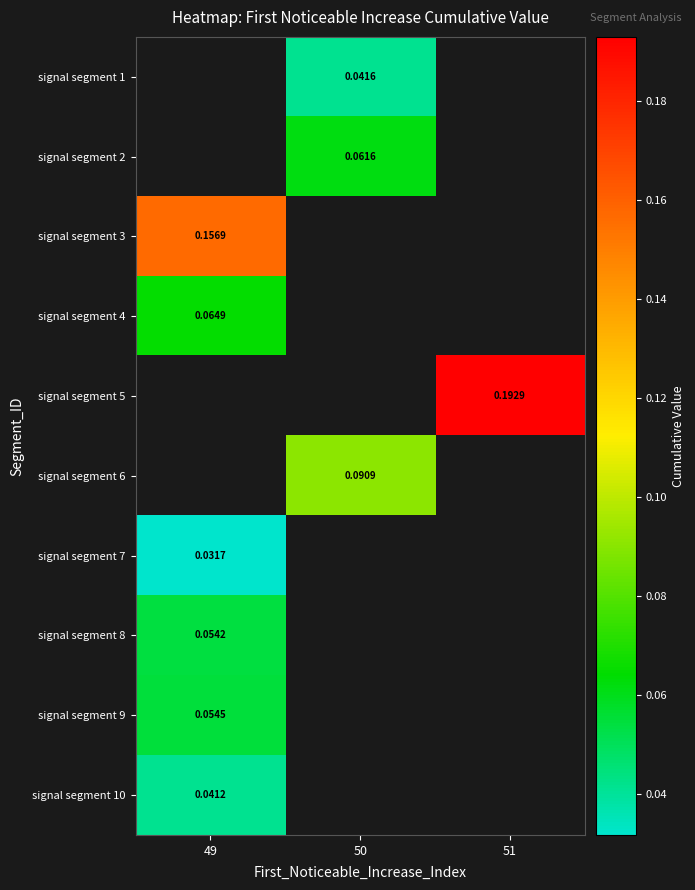

How many values in the signal segment 1 series exceed 0?

1